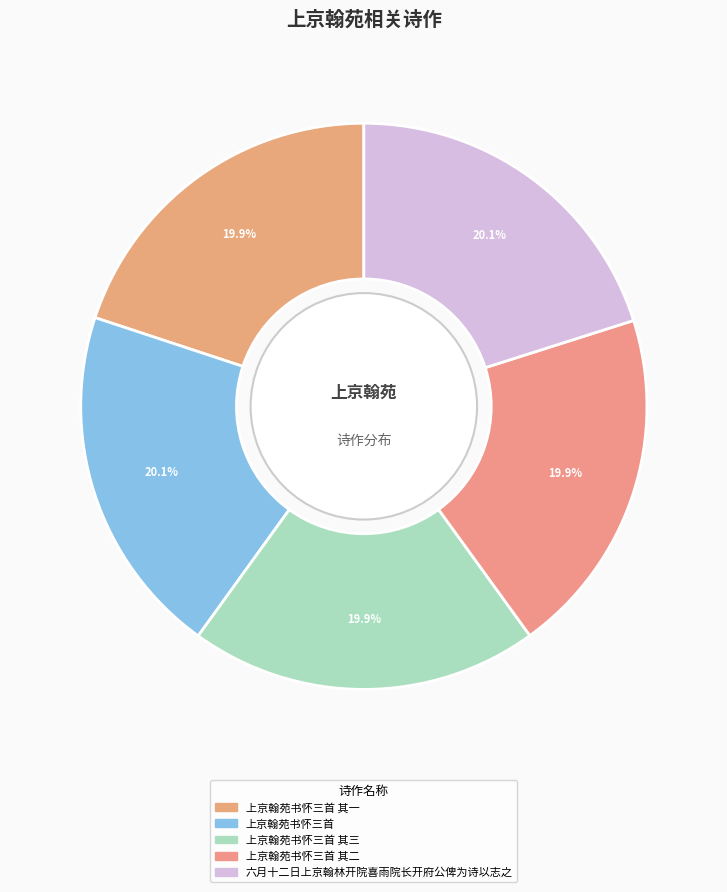

To the nearest percent, what portion does 上京翰苑书怀三首 其一 represent?

20%